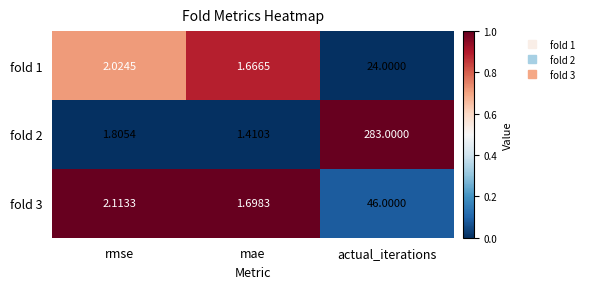

Where is fold 1 nearest to the value 12?

rmse